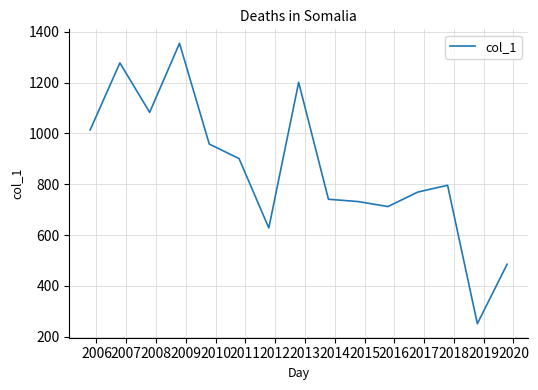

What is the smallest value displayed?

250.8